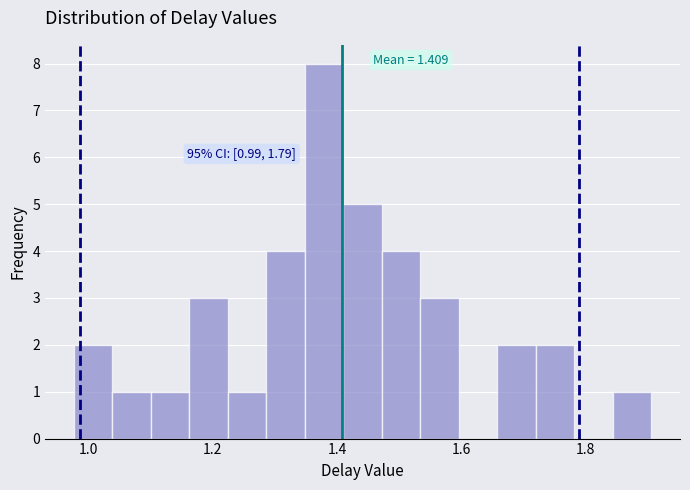

Read against the x-axis, roughly where is the centre of the tallest bar?

1.38